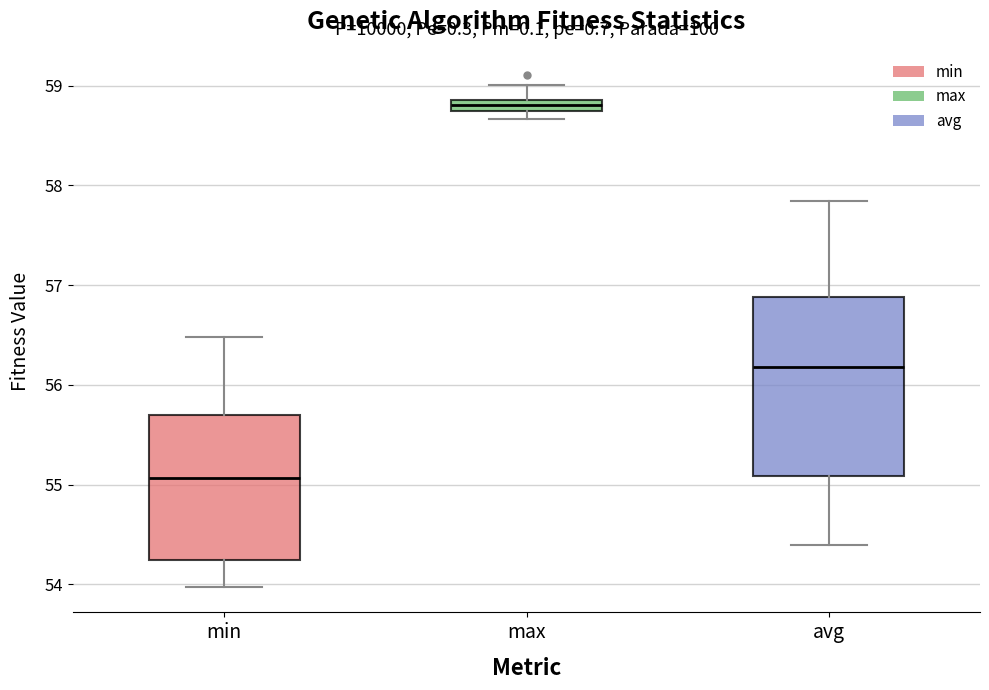

Where does the upper whisker of the box for avg end on the y-axis? The values are not printed on the chart, so give them approximately, as read against the axis.

57.8